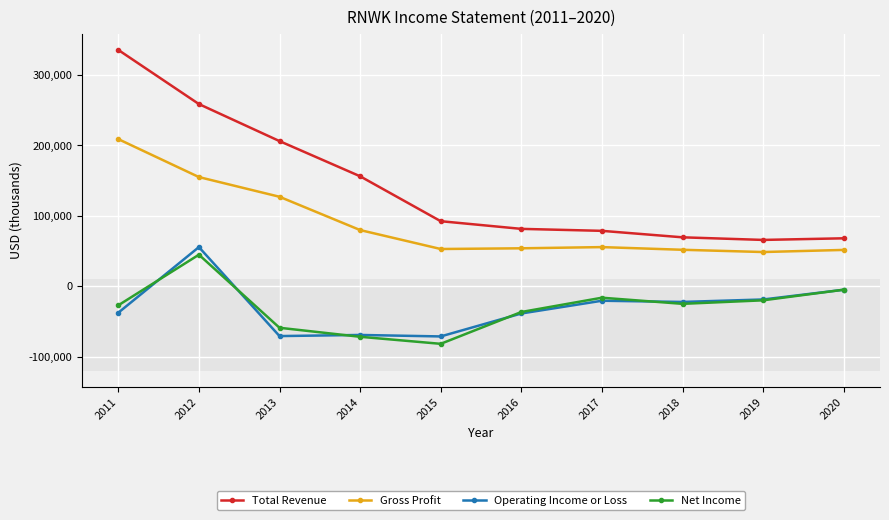

What is the minimum value for Net Income?

-81800